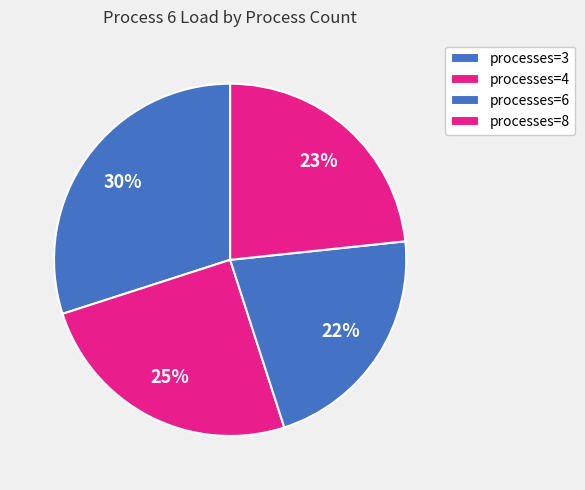

Which slice is the largest?

3